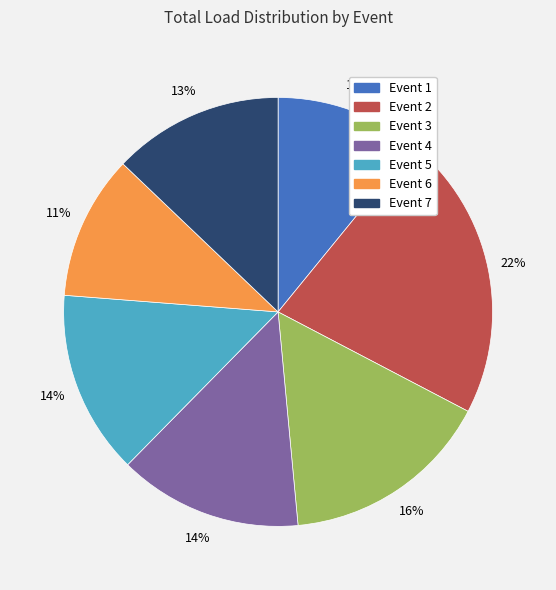

How many slices are in this pie chart?

7